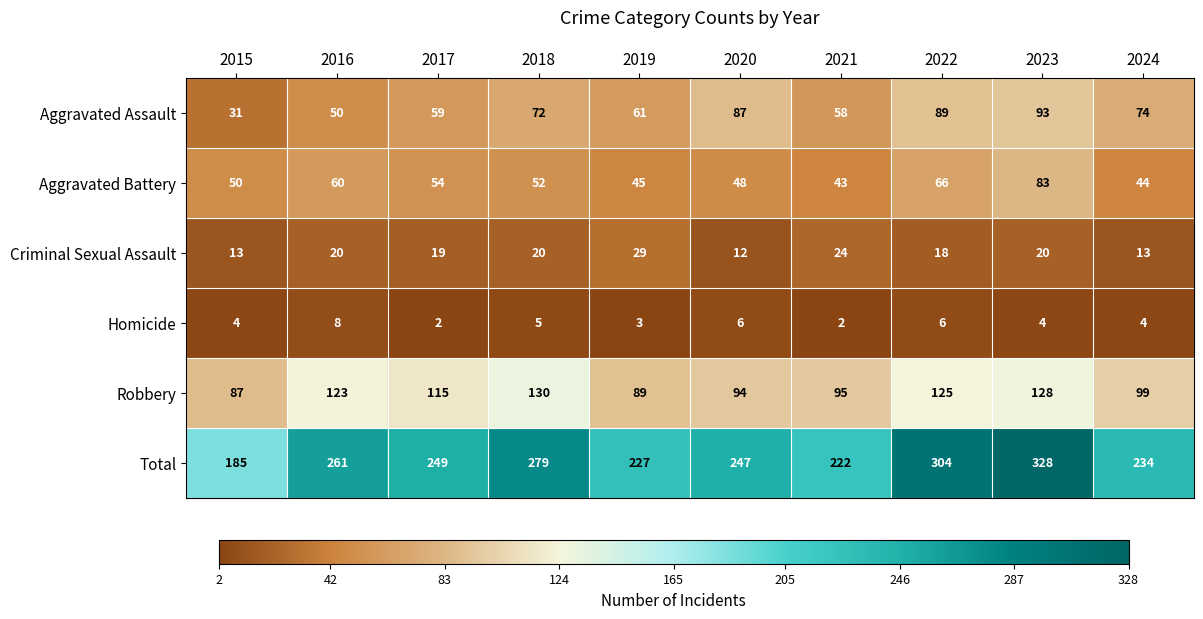

At which label does Criminal Sexual Assault reach its peak?

2019